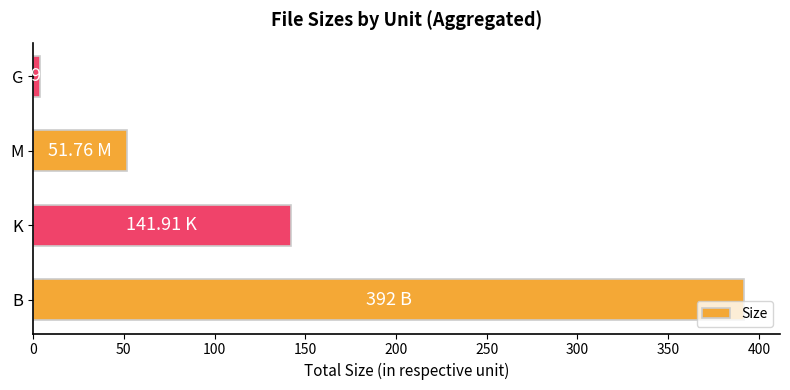

List the labels in order of value, largest first.

B, K, M, G